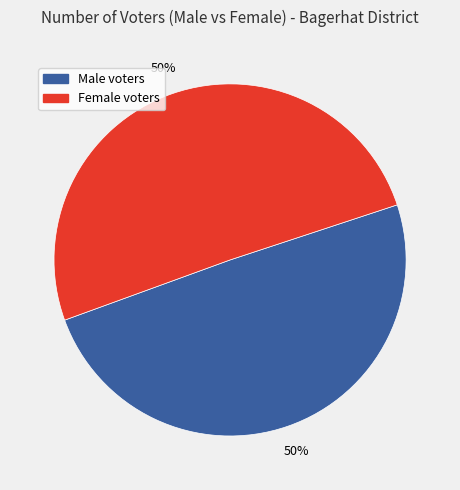

Is it true that Male voters is 43% of the pie?

False